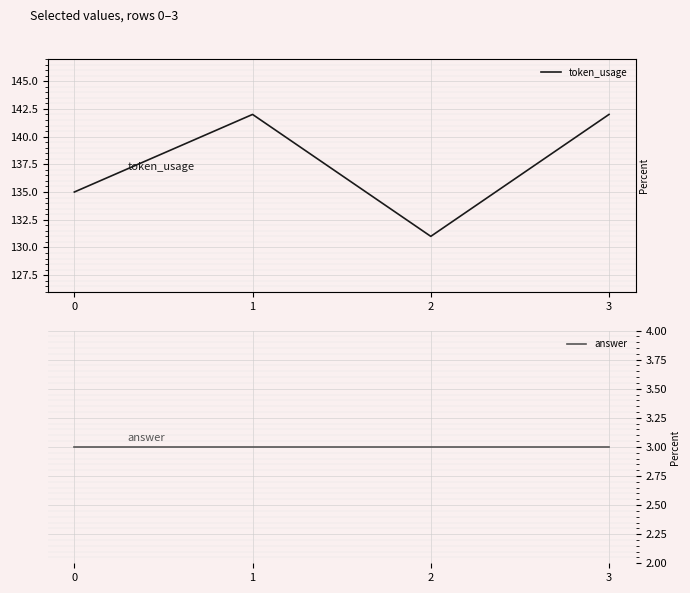

What is the sum of the answer values at 1 and 3?

6